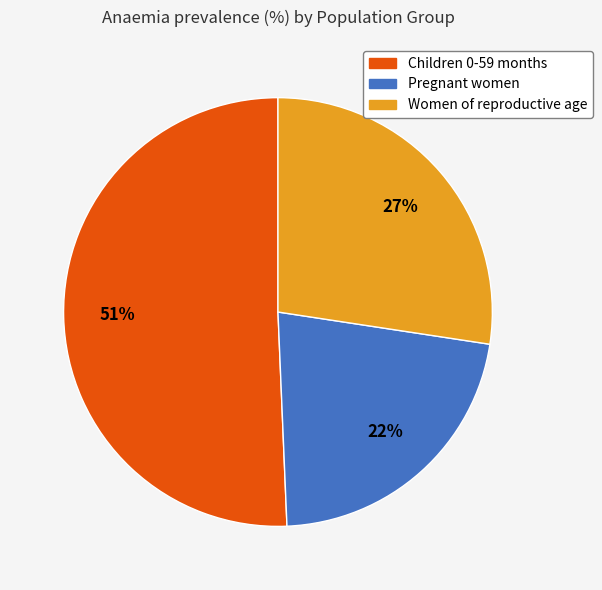

Does Children 0-59 months represent more than half of the total?

Yes